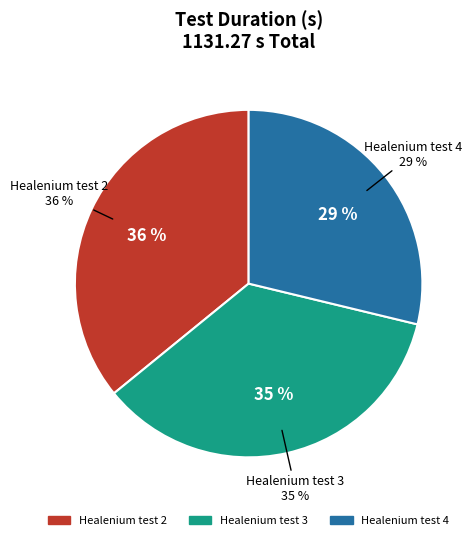

Rank the categories by value from highest to lowest.

Healenium test 2, Healenium test 3, Healenium test 4